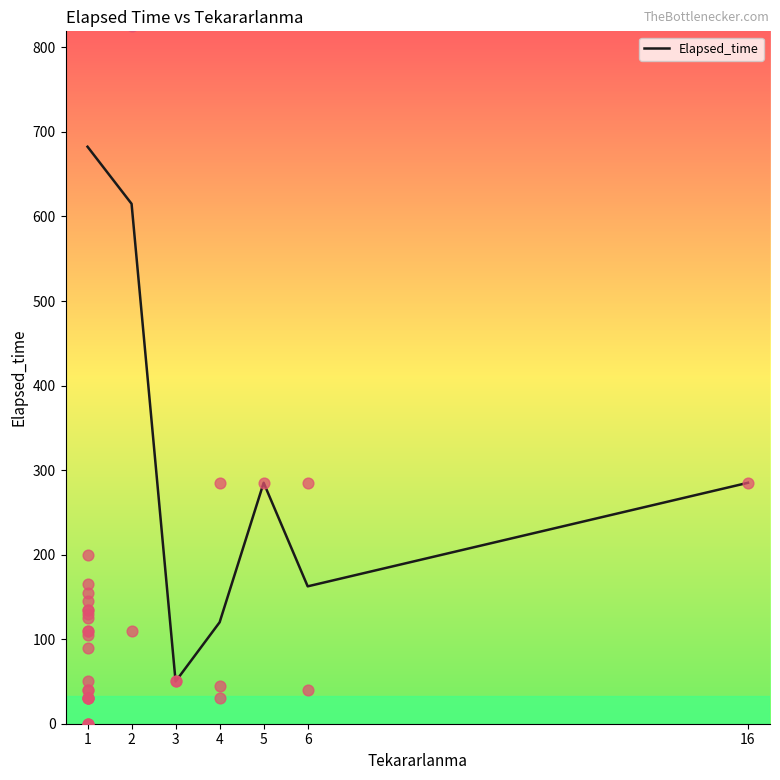

Between 4 and 16, which is larger?

16